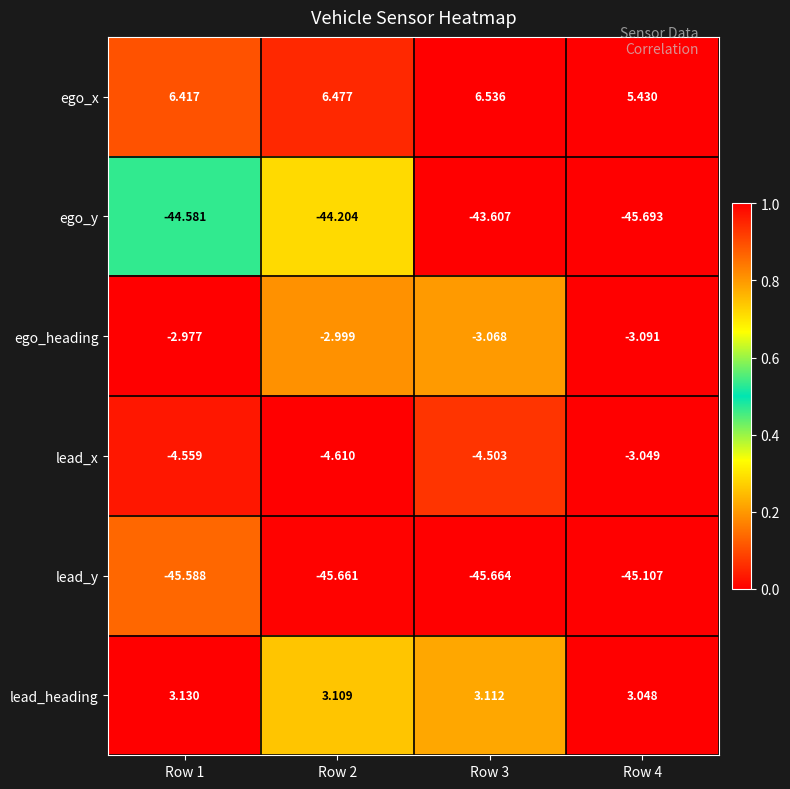

Between Row 3 and Row 4, which series saw the biggest shift?

ego_y